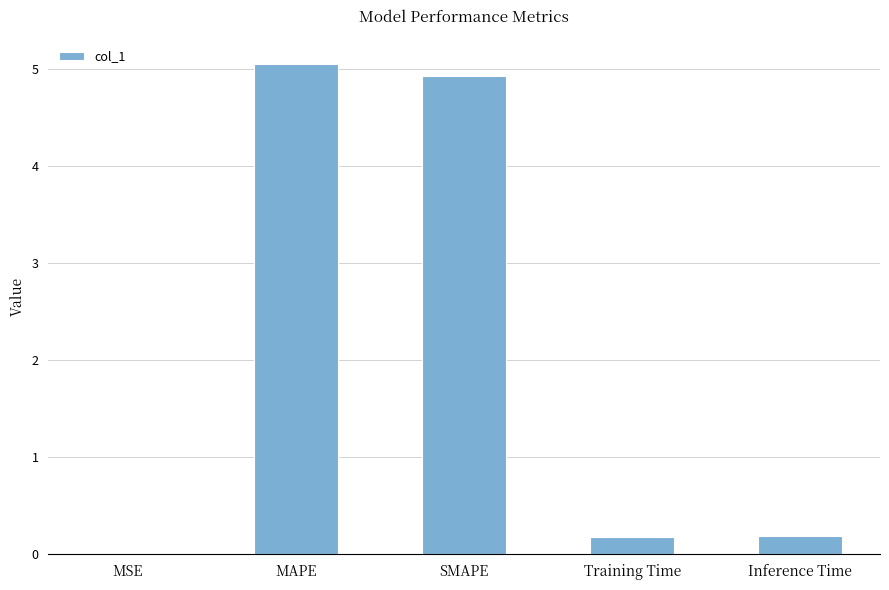

Which has a higher value, MAPE or SMAPE?

MAPE